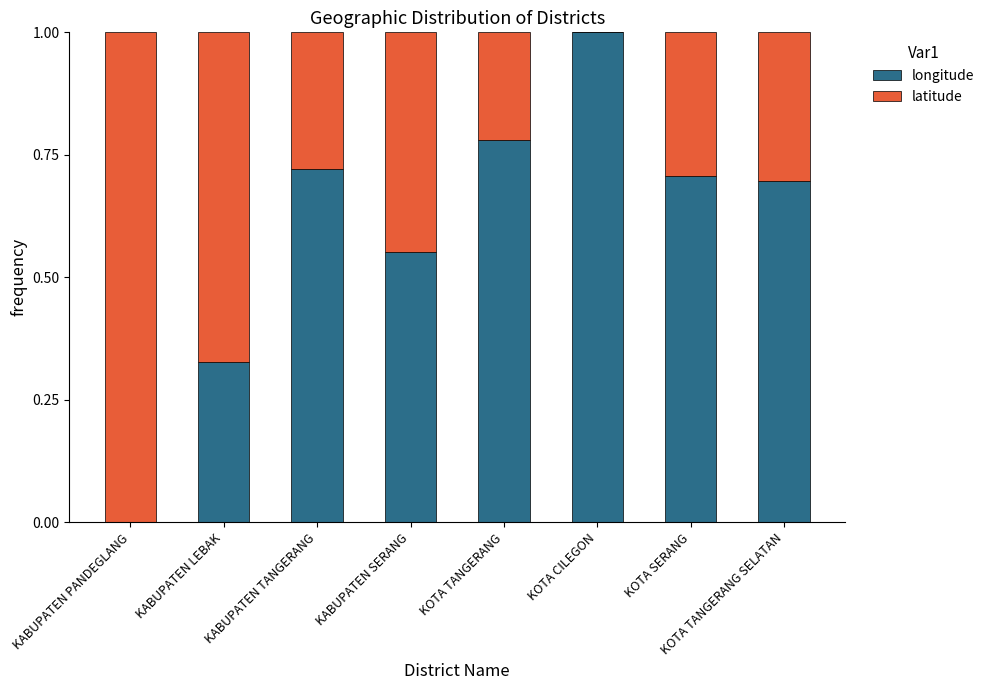

Which category has the highest value in the longitude series?

KOTA CILEGON